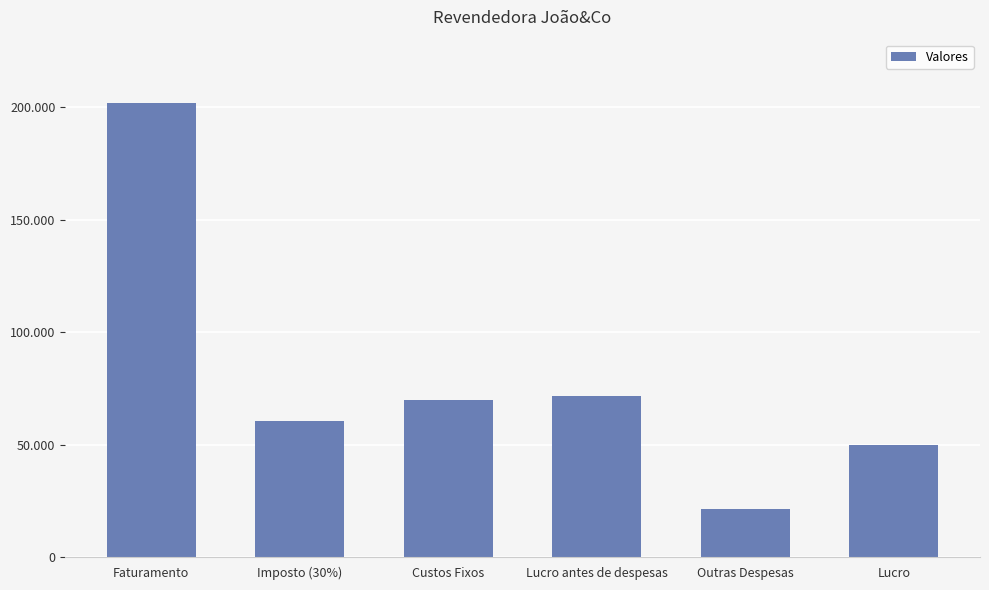

What is the difference between the second highest and minimum values?

50000.0